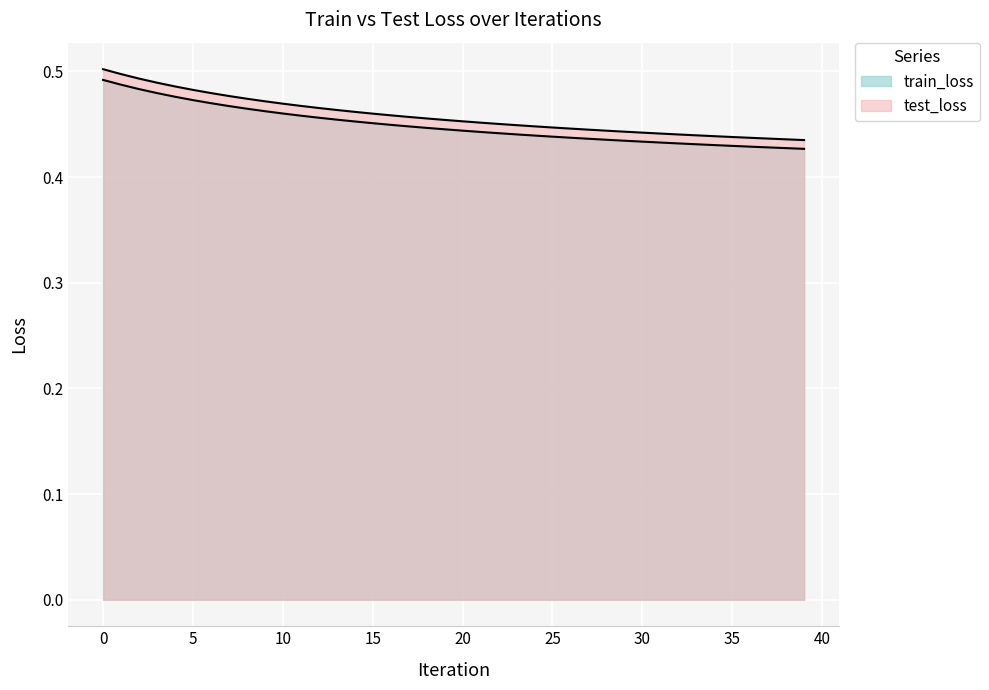

Does the chart display data point markers on the line(s)?

No